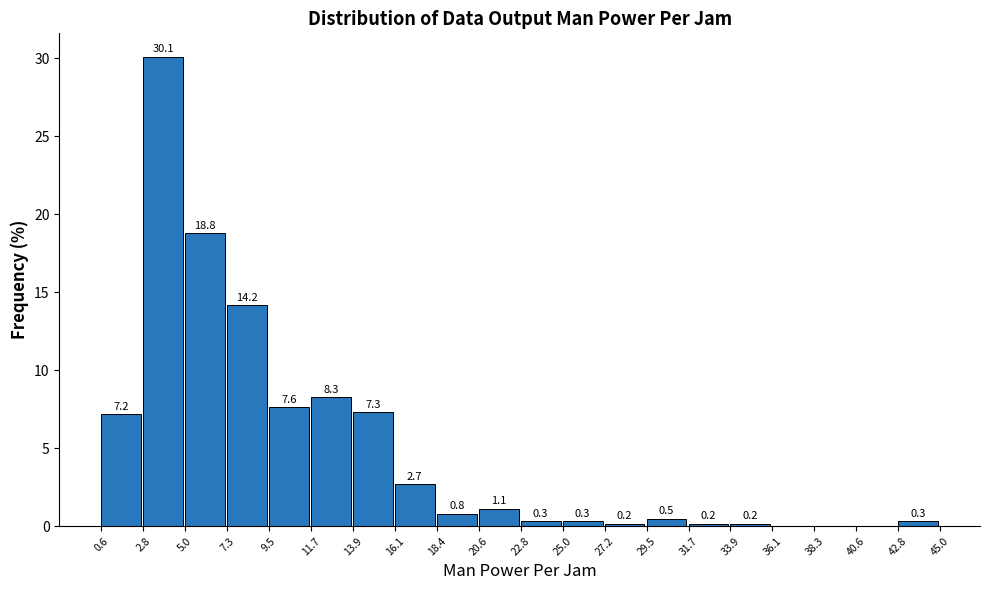

Over which range of the x-axis is the bar tallest?

2.8 to 5.0